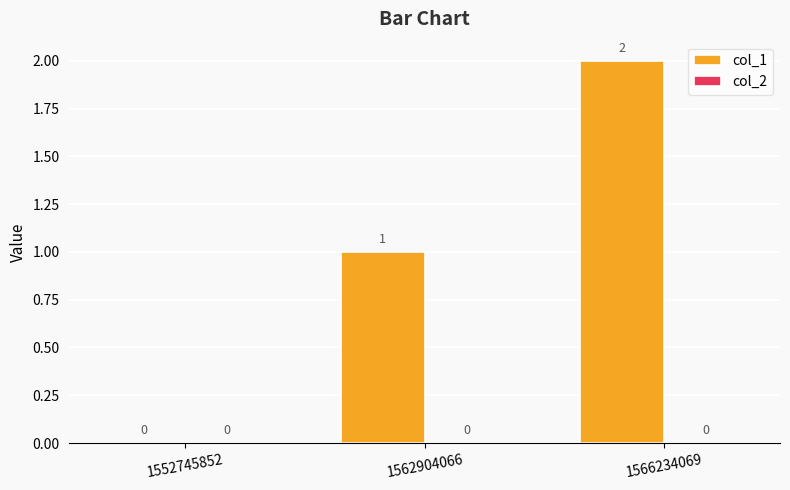

Which category has the highest value across all series?

1566234069